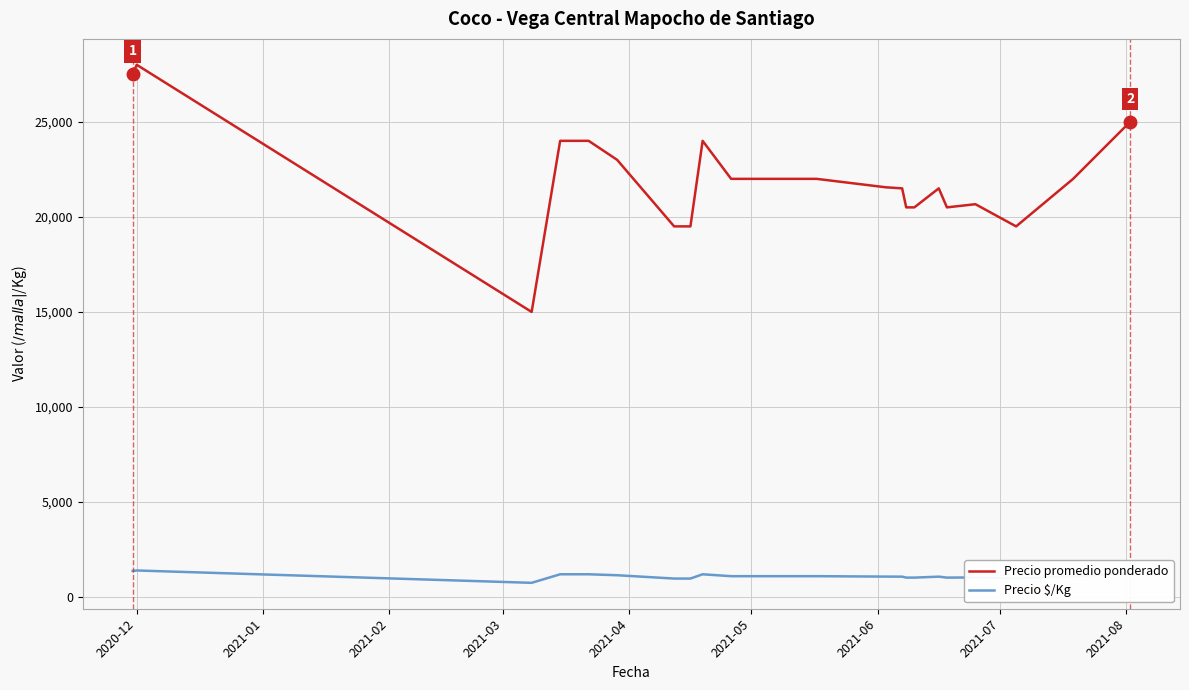

How many lines are shown in the chart?

2